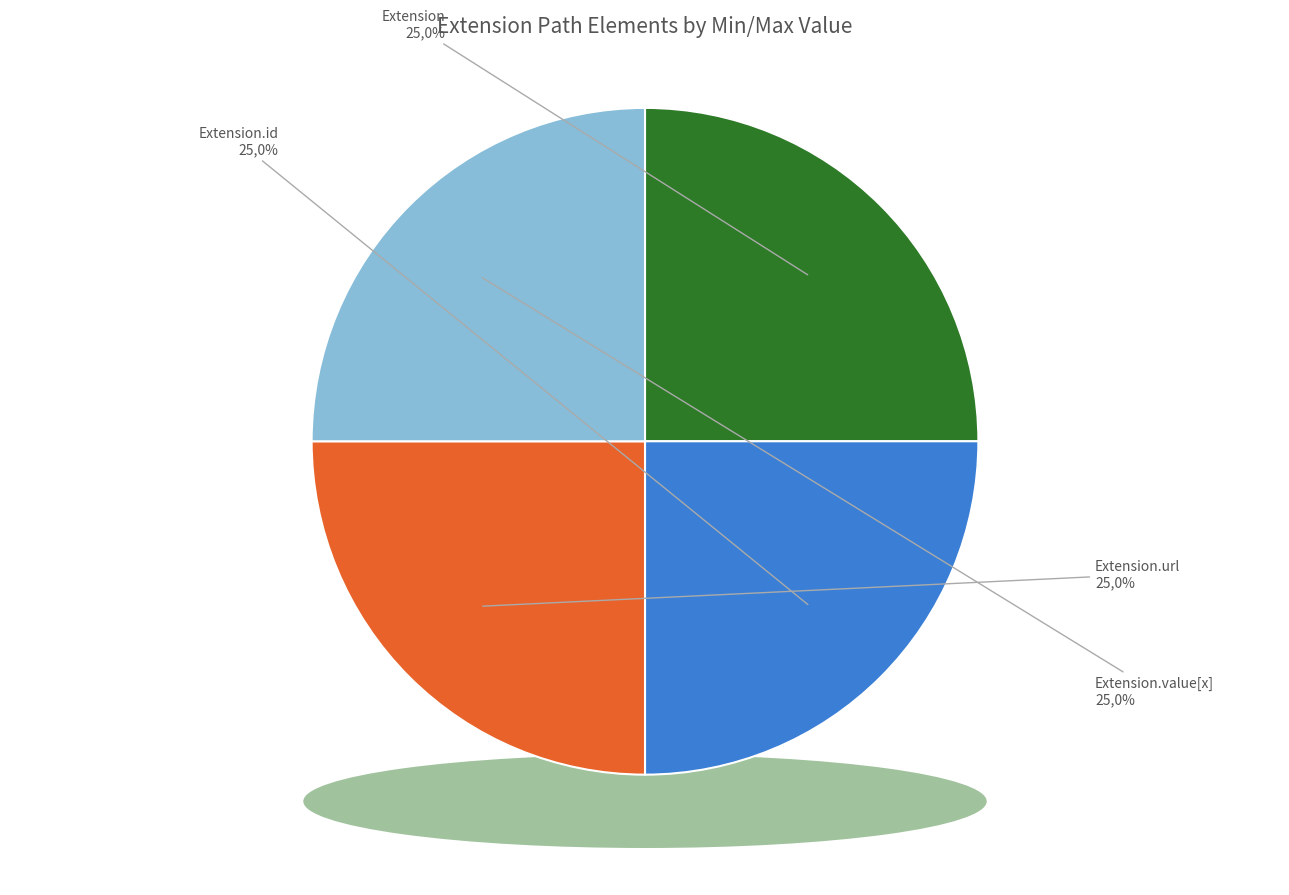

Which category has the biggest portion of the pie?

Extension.url